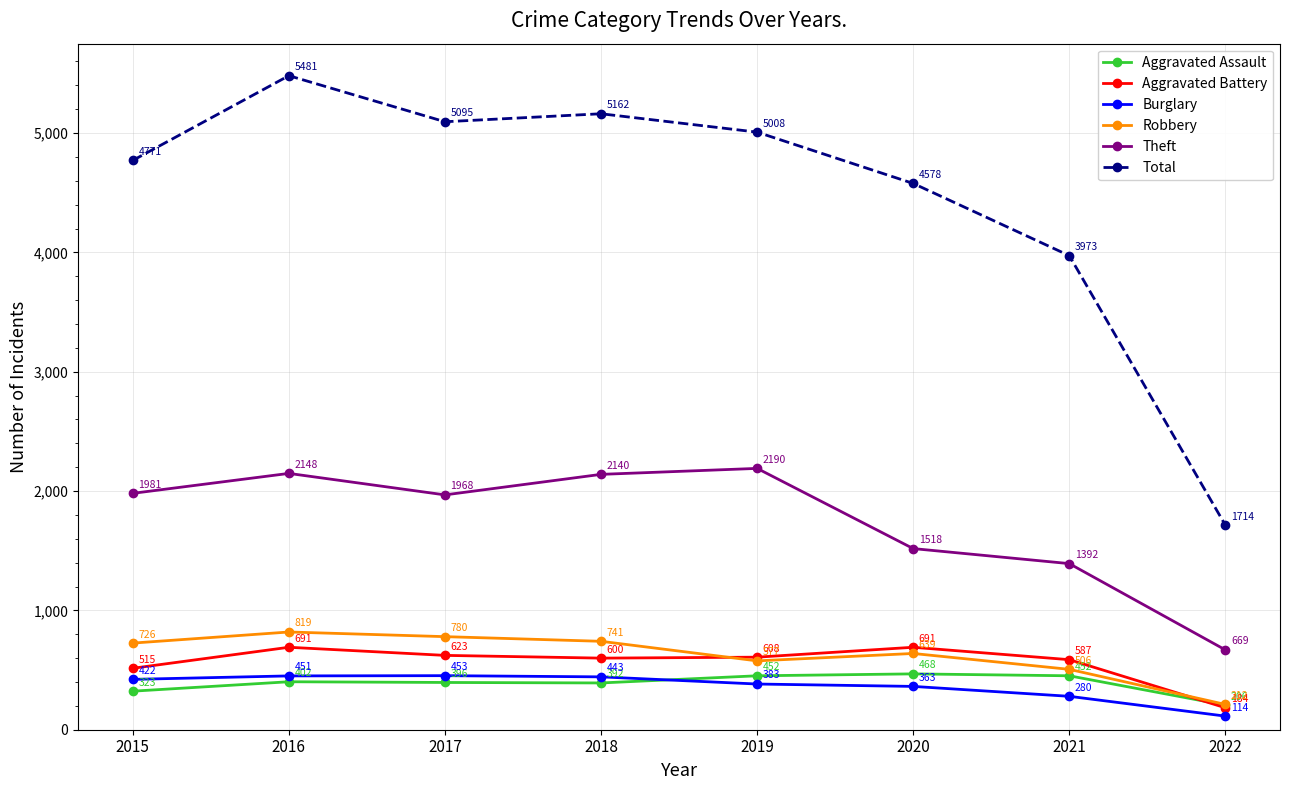

What value does the Aggravated Battery series have at 2016, to the nearest 10?

690